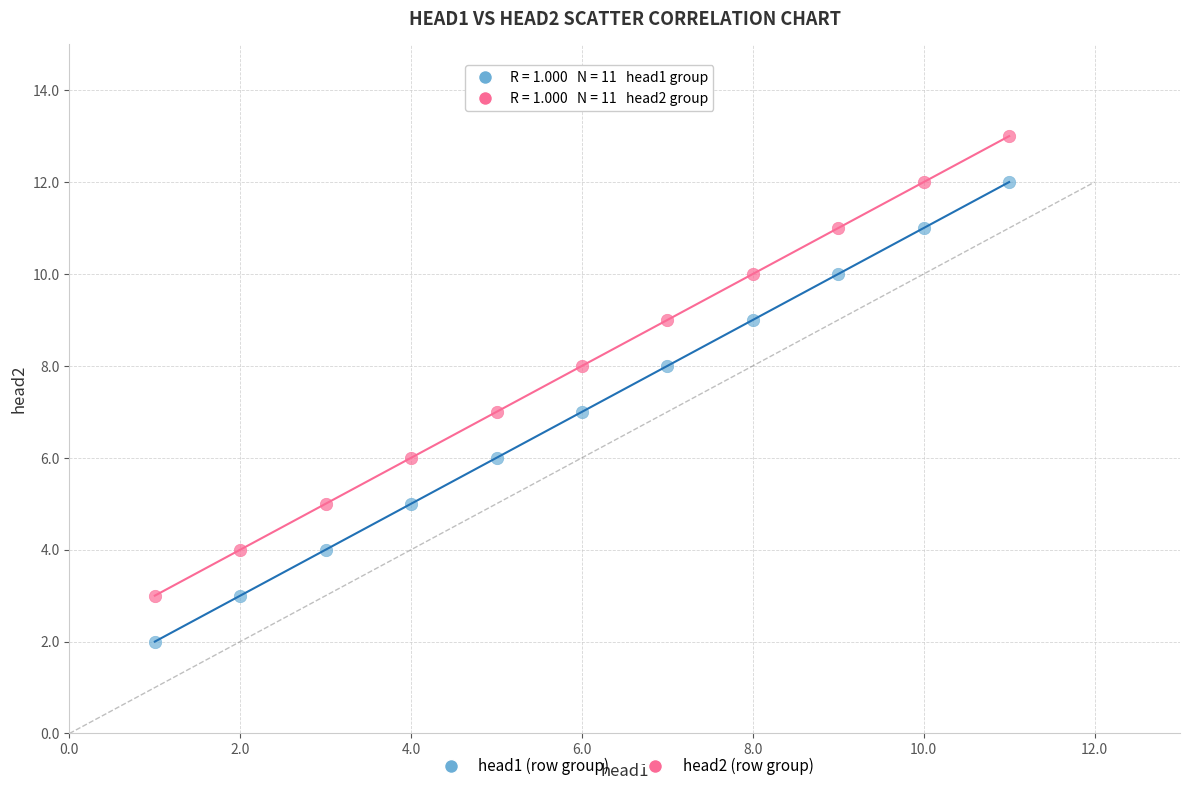

Across all data points, what is the range of X values (max minus min)?

10